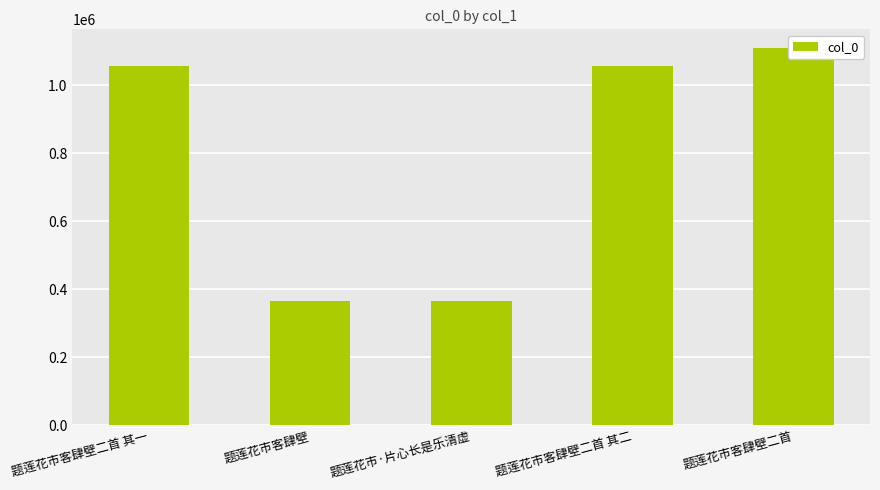

The value at 题莲花市客肆壁二首 is 1109391. True or false?

True